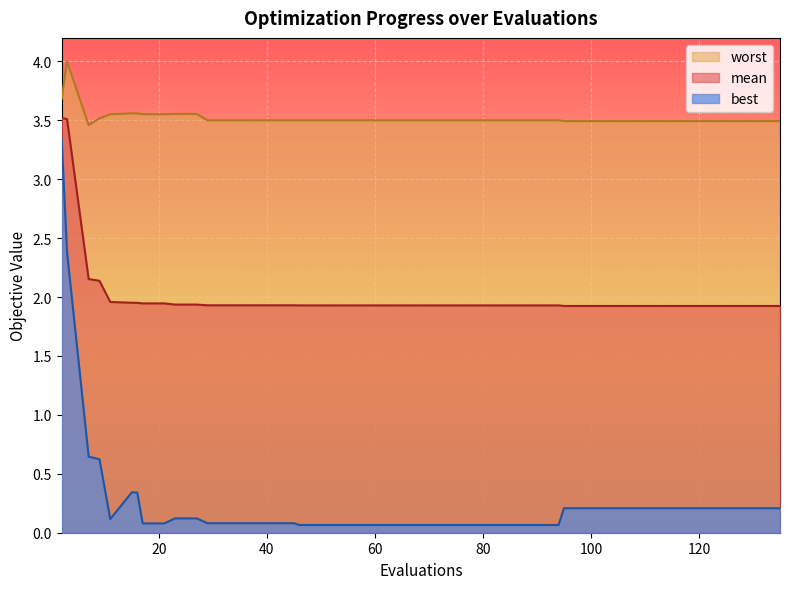

True or false: best and worst cross at least once.

False